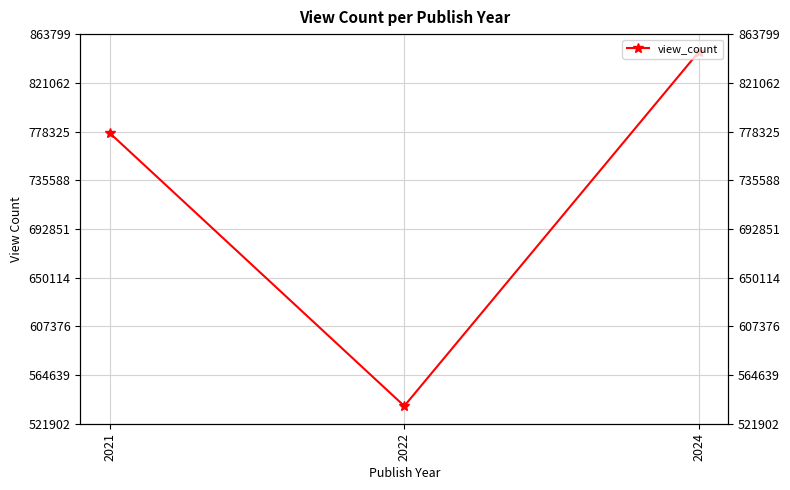

What is the greatest value displayed?

848258.5